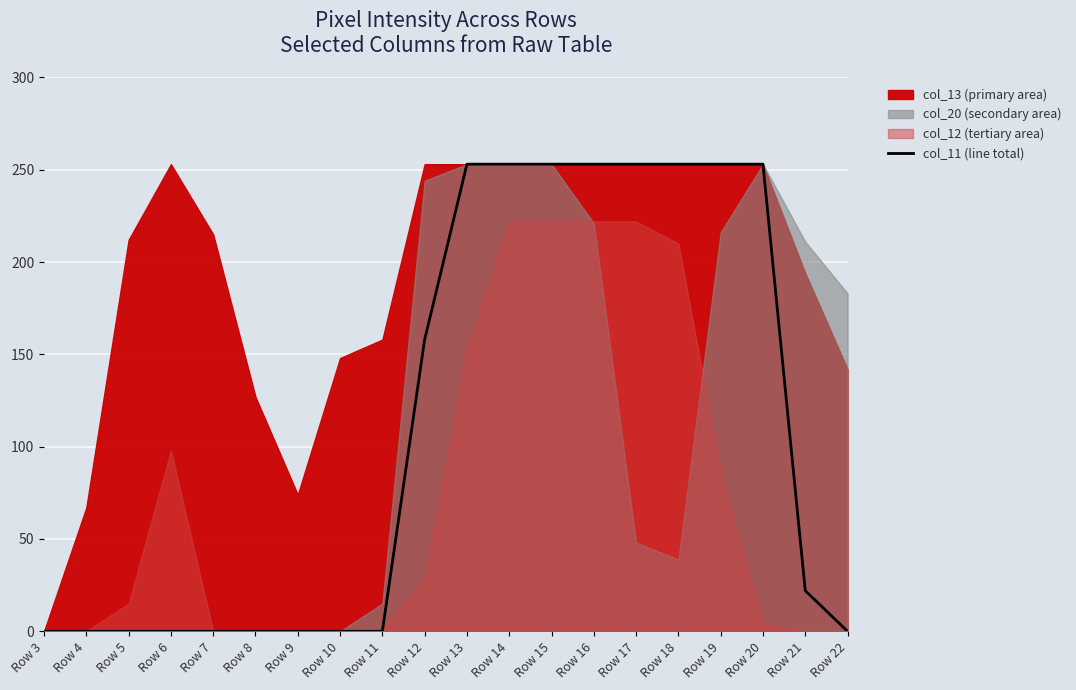

Does the chart display data point markers on the line(s)?

No